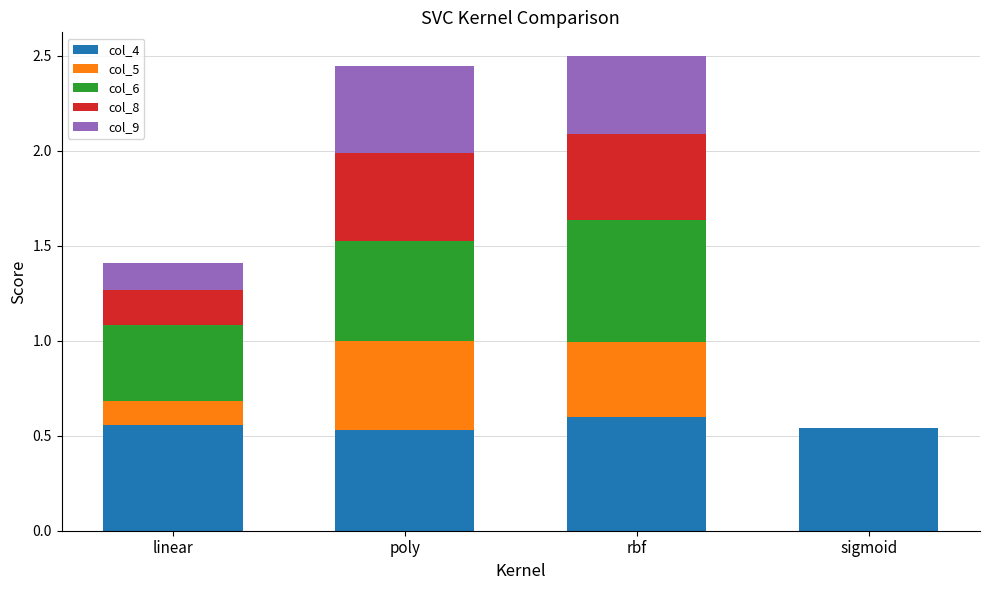

What is the total value across all series at rbf?

2.5